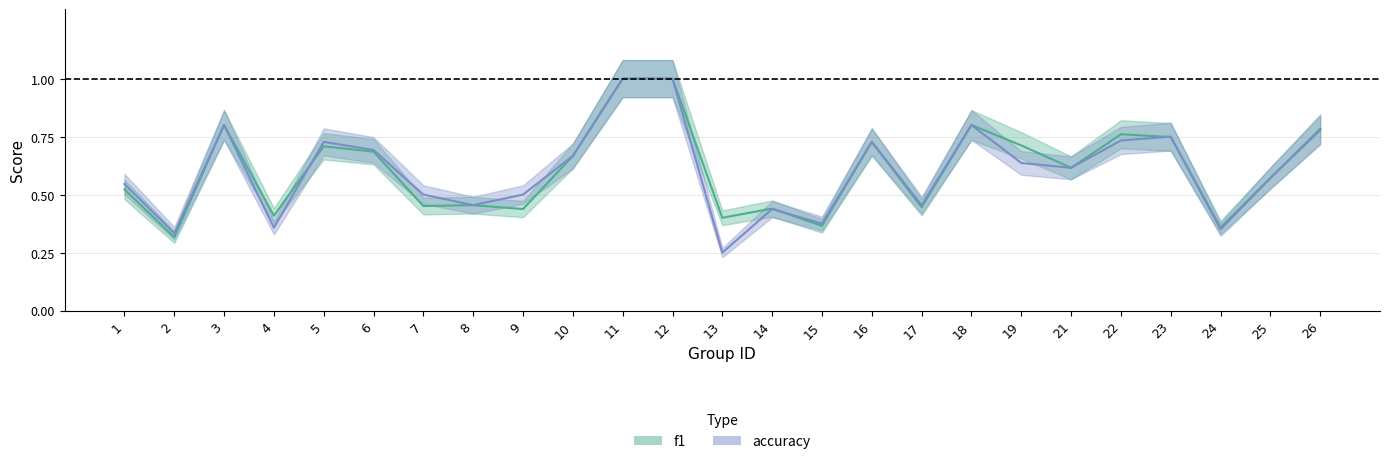

Read the f1 value at 11.

1.0